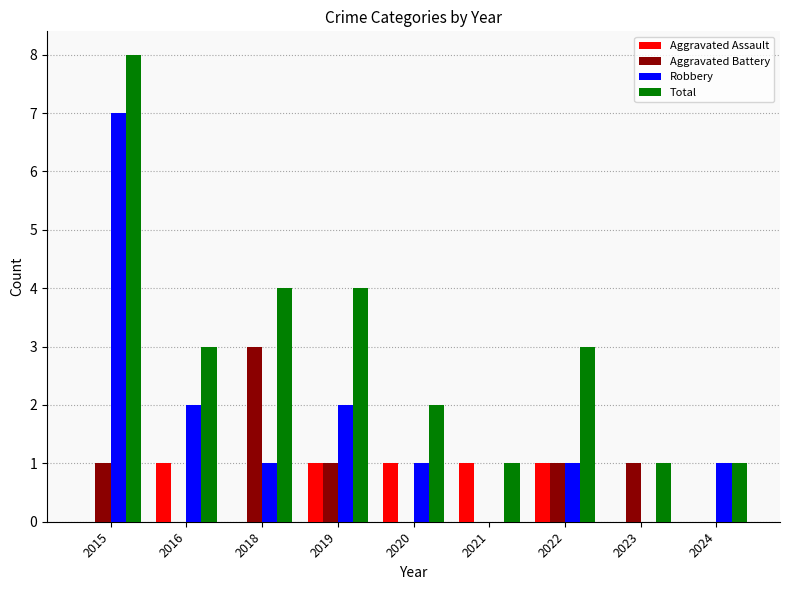

Is it true that Aggravated Battery equals 1 at 2015?

True